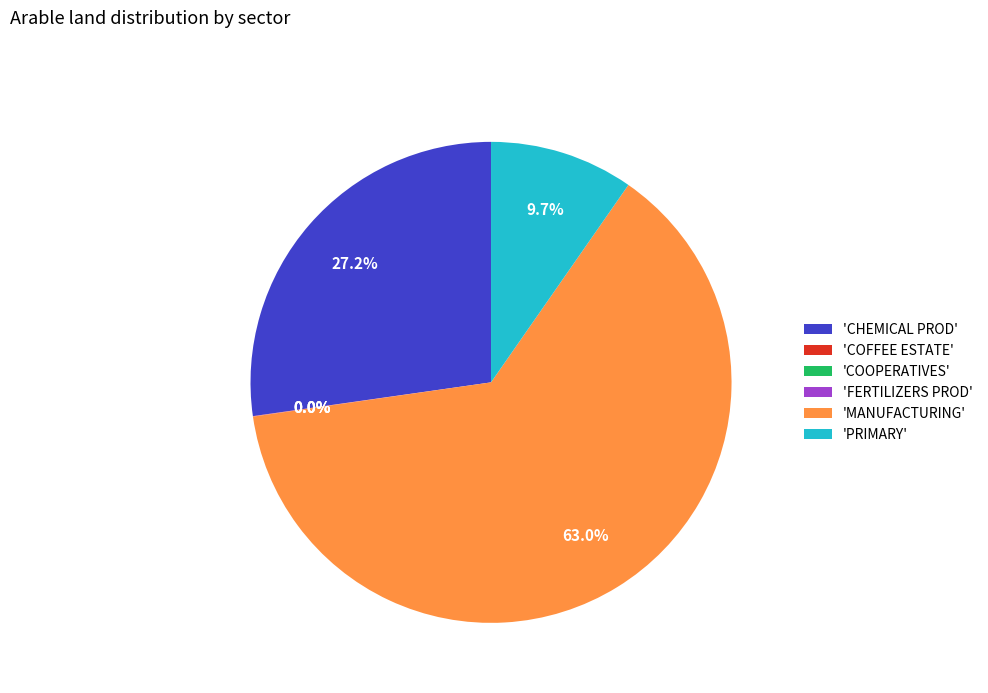

Combined, do 'PRIMARY' and 'MANUFACTURING' account for over 50%?

Yes